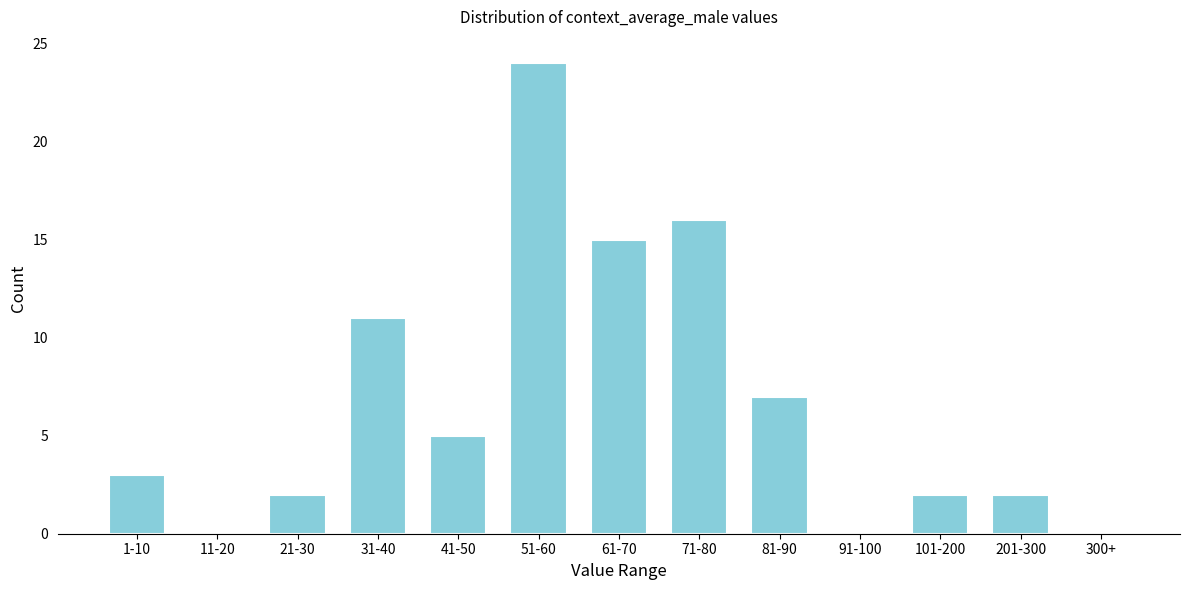

Reading left to right, extract all data points from this chart.

1-10=3	11-20=0	21-30=2	31-40=11	41-50=5	51-60=24	61-70=15	71-80=16	81-90=7	91-100=0	101-200=2	201-300=2	300+=0